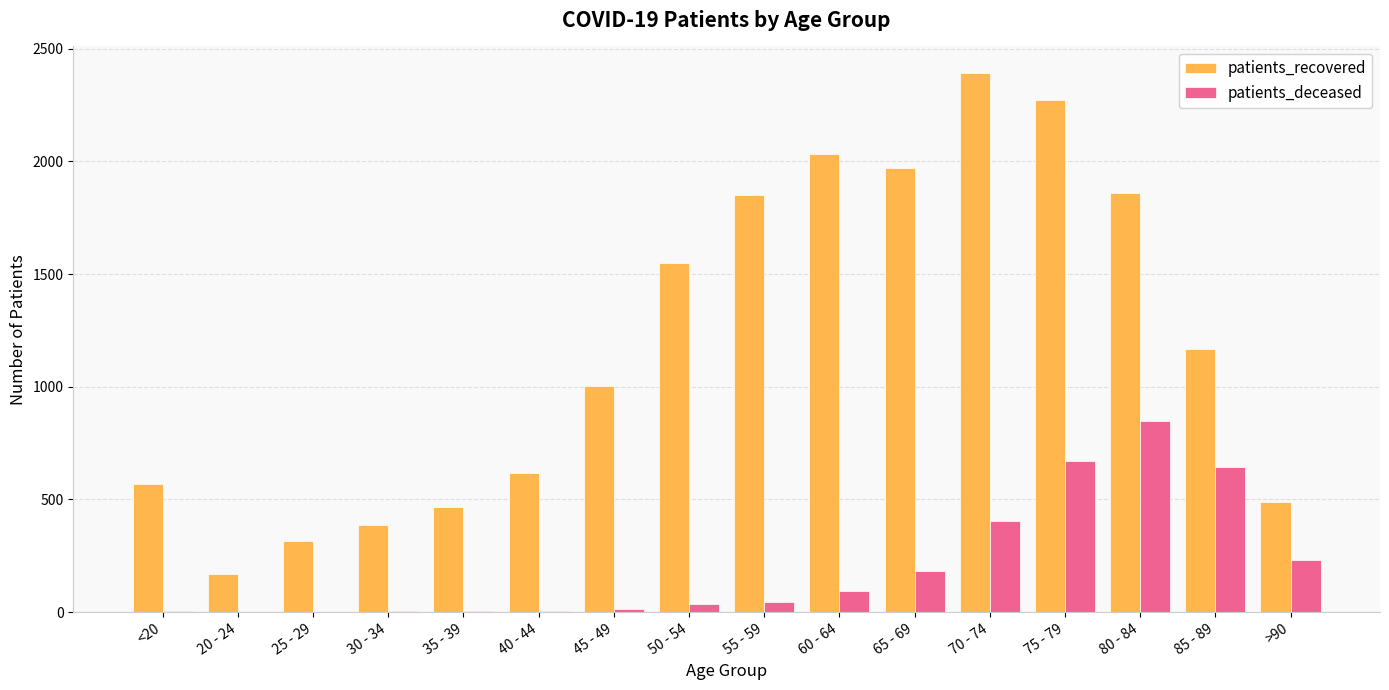

What is the greatest value displayed?

2390